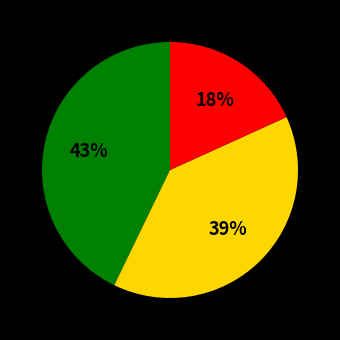

Is there any slice that represents more than half of the pie?

No